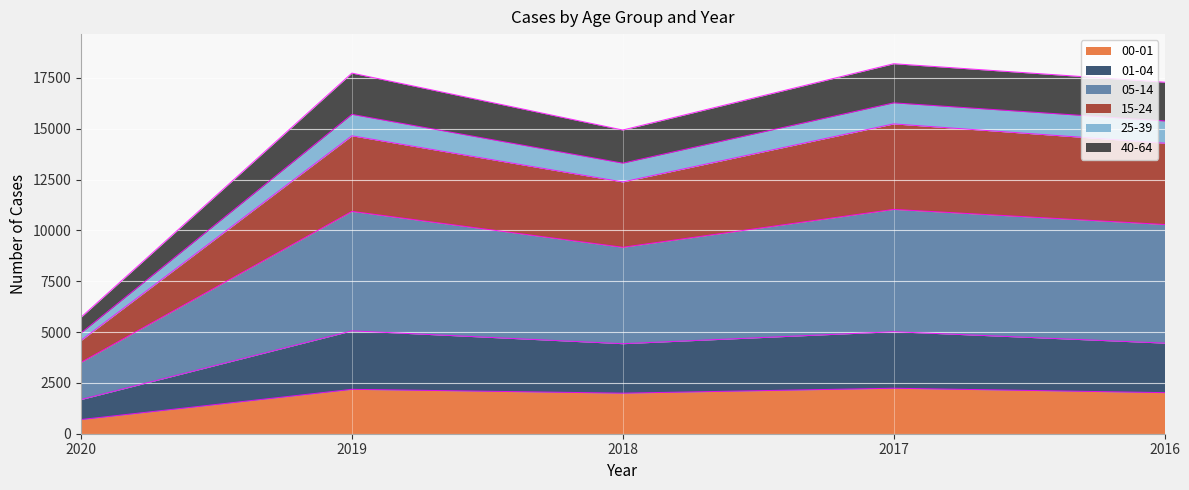

Which has a higher value, 2018 or 2019?

2019